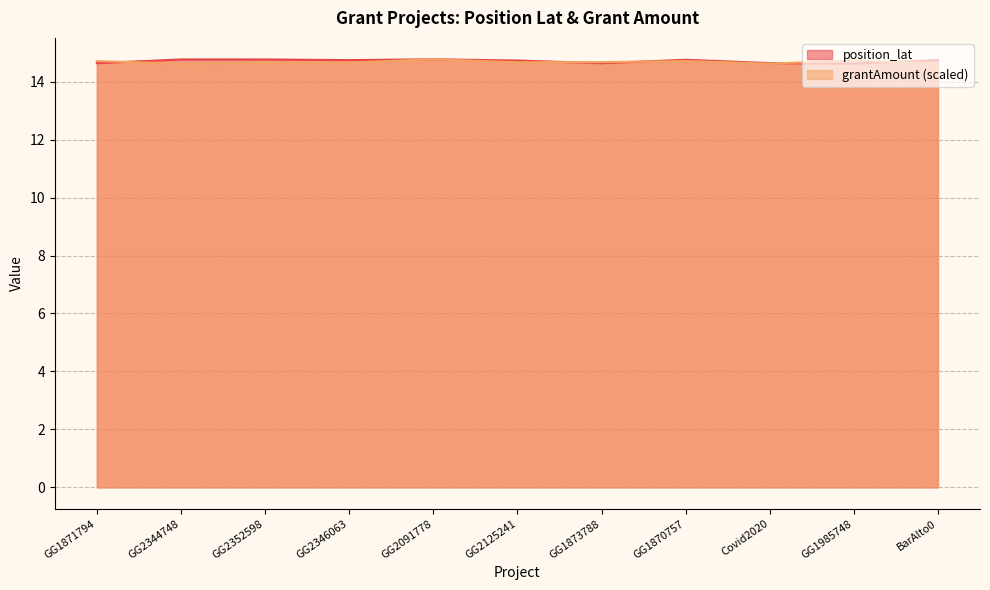

The value of position_lat at Covid2020 is 14.6. True or false?

True